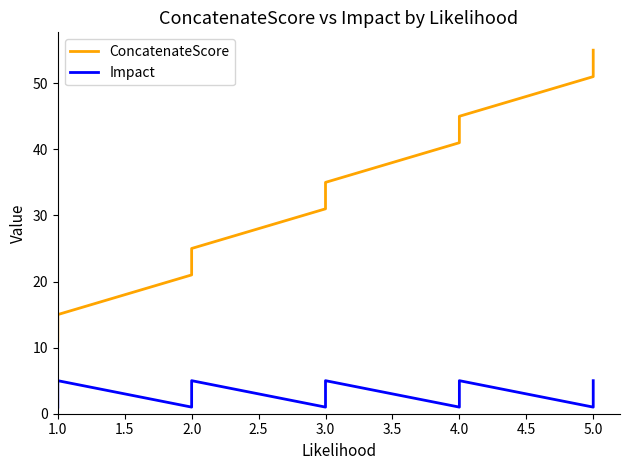

What is the greatest value displayed?

55